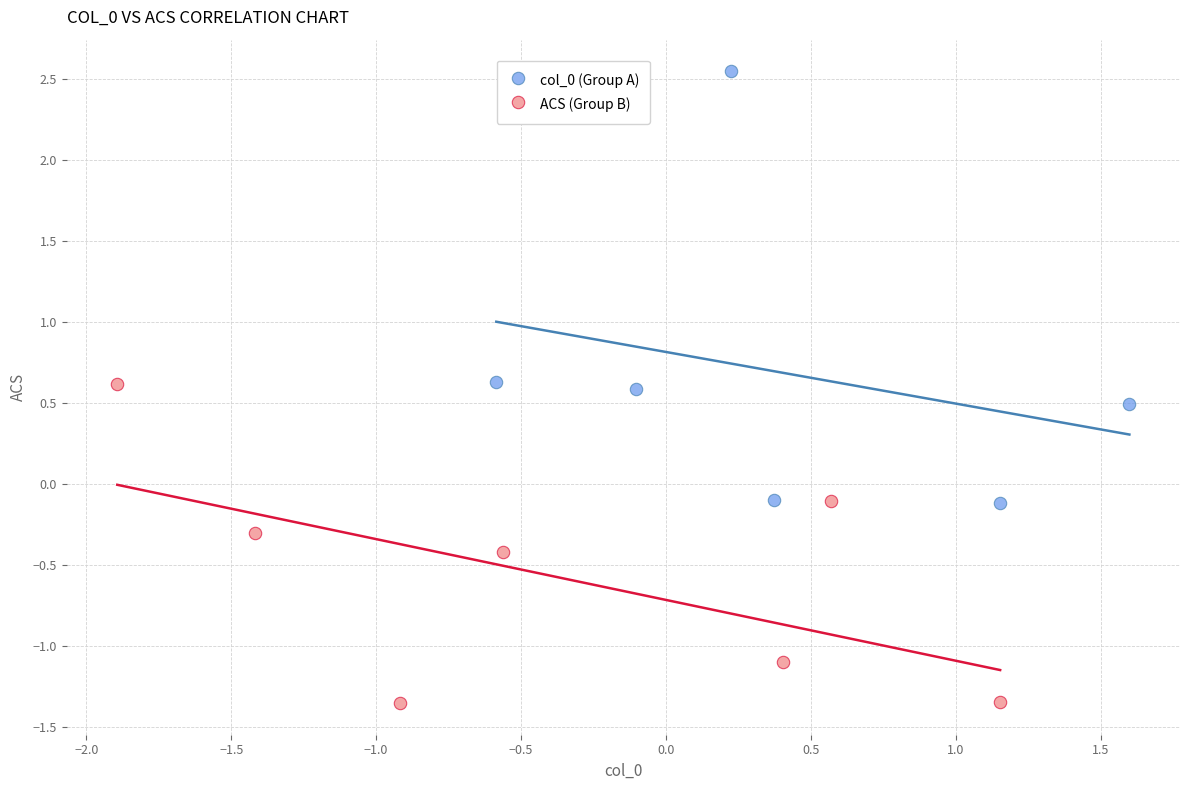

Which series contains the lowest Y value?

ACS (Group B)